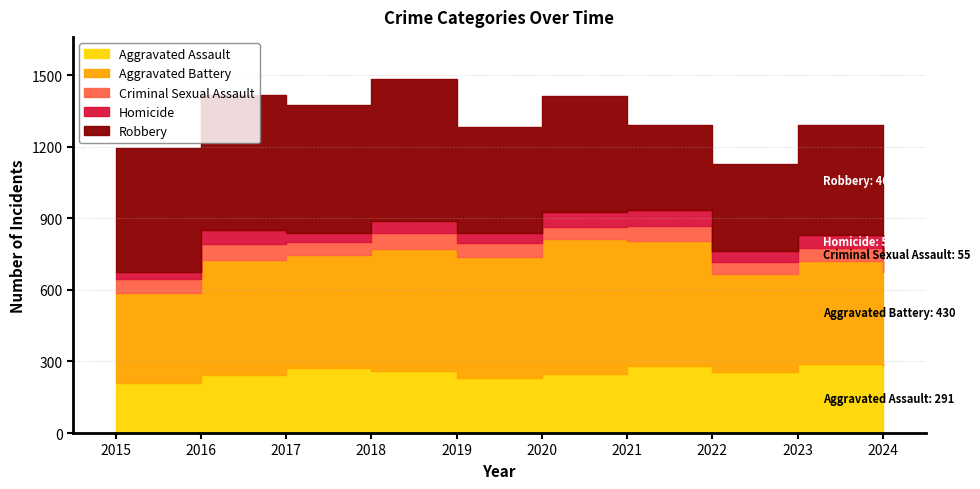

The value of Aggravated Assault at 2017 is 189. True or false?

False